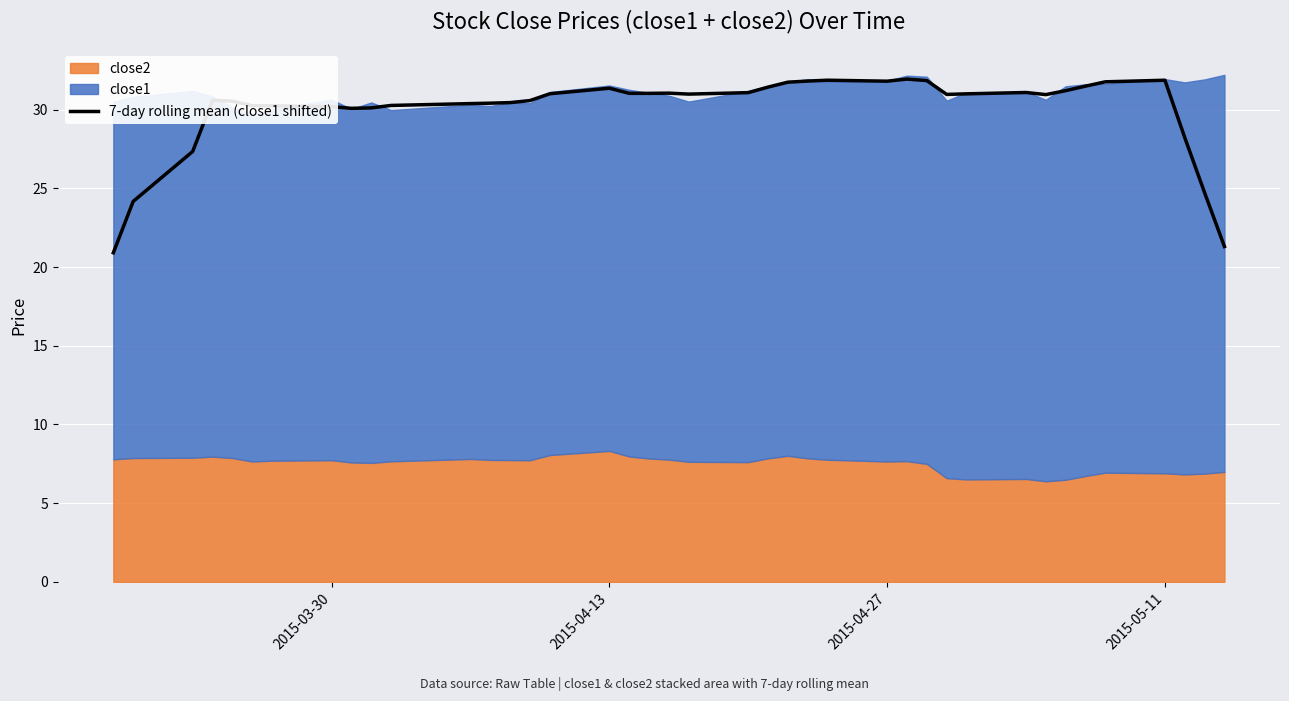

What is the minimum value for 7-day rolling mean (close1 shifted)?

20.9